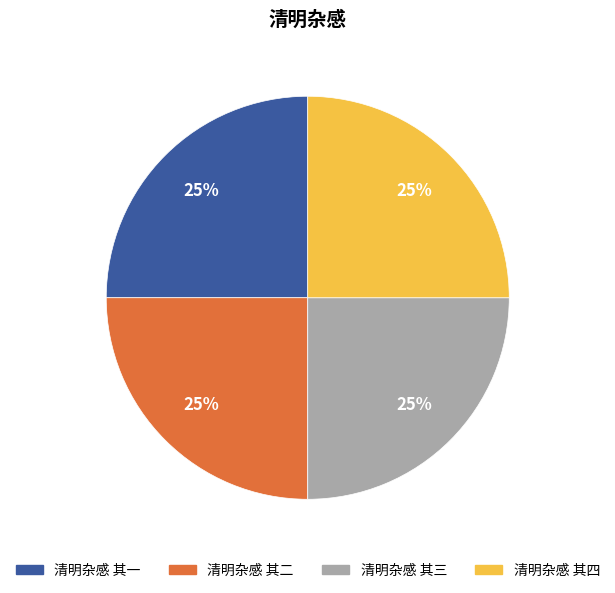

What percentage is the 清明杂感 其三 slice, to the nearest percent?

25%